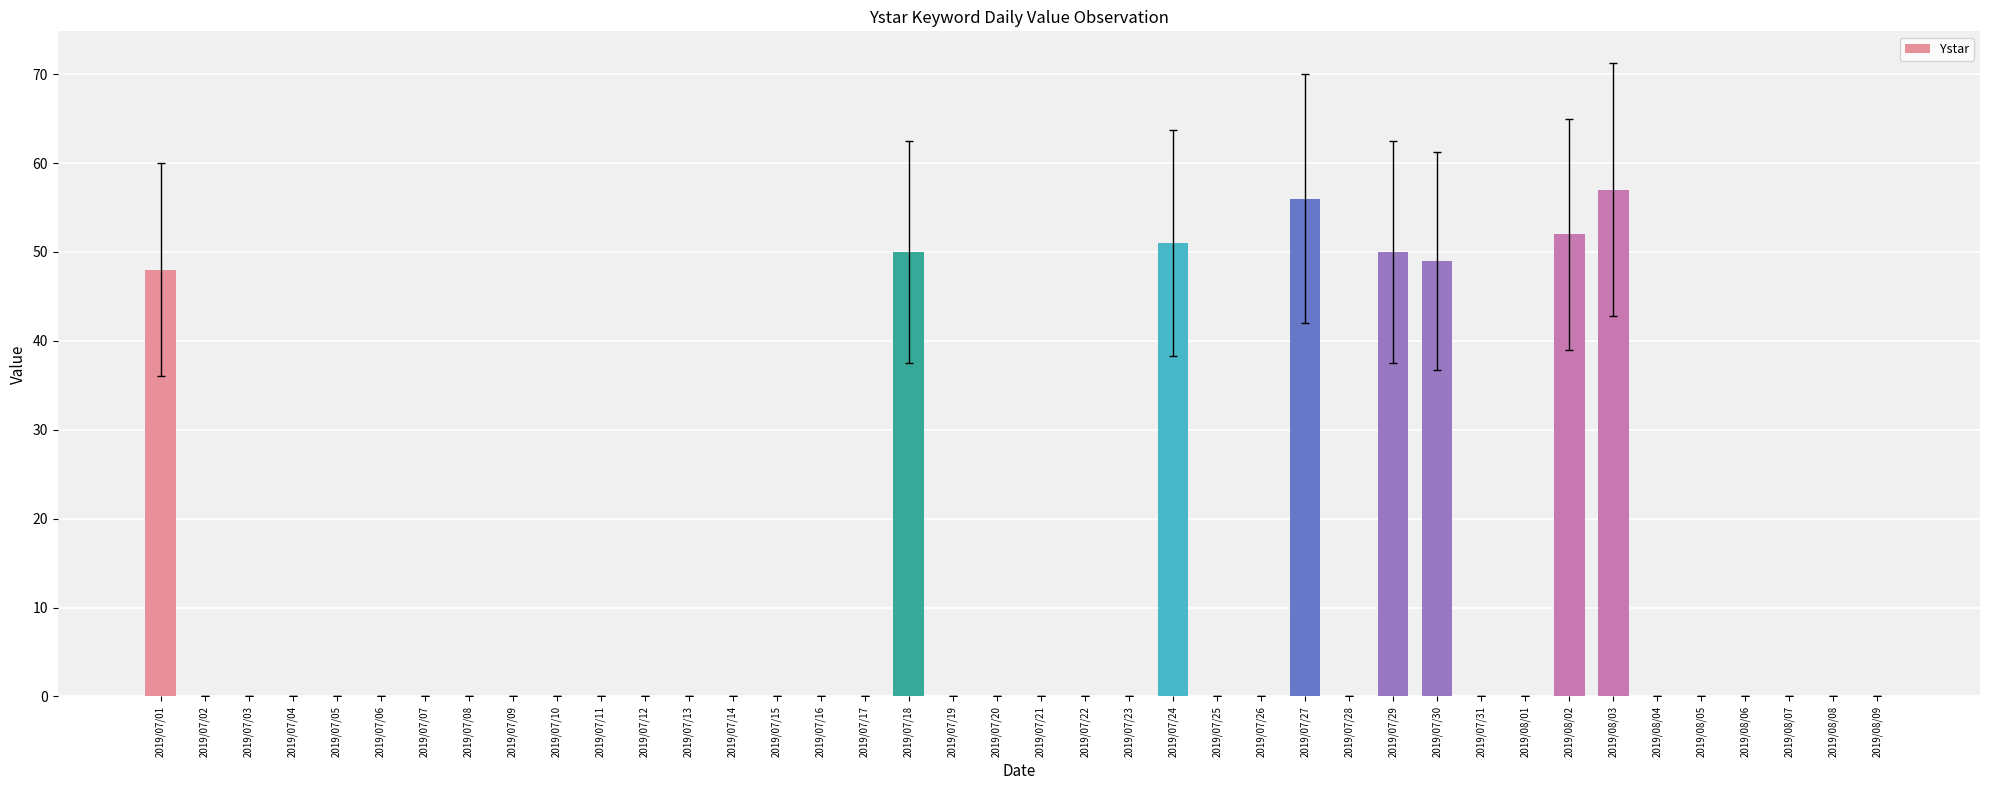

The value at 2019/07/09 is -22. True or false?

False